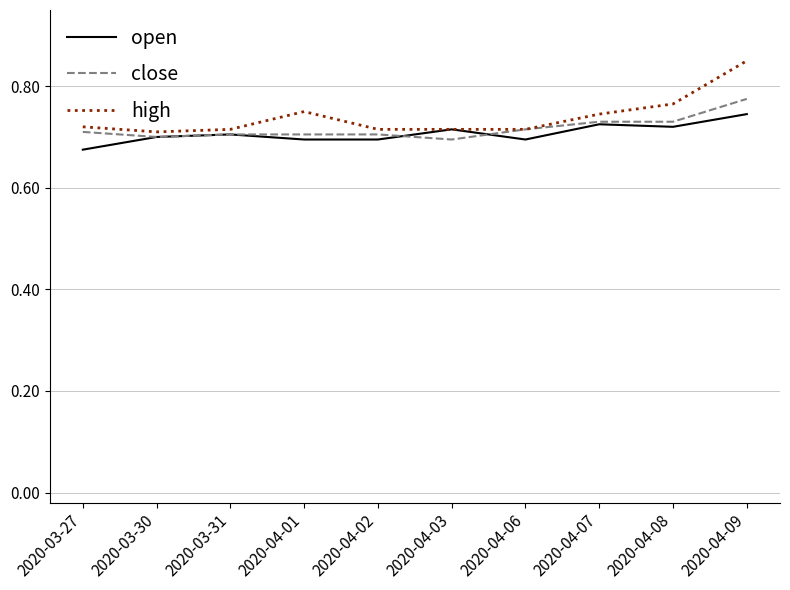

Which label corresponds to the smallest value in the chart?

2020-03-27